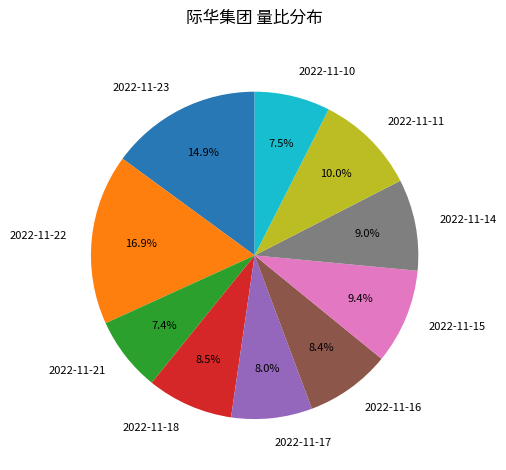

Does 2022-11-15 account for over 50% of the chart?

No